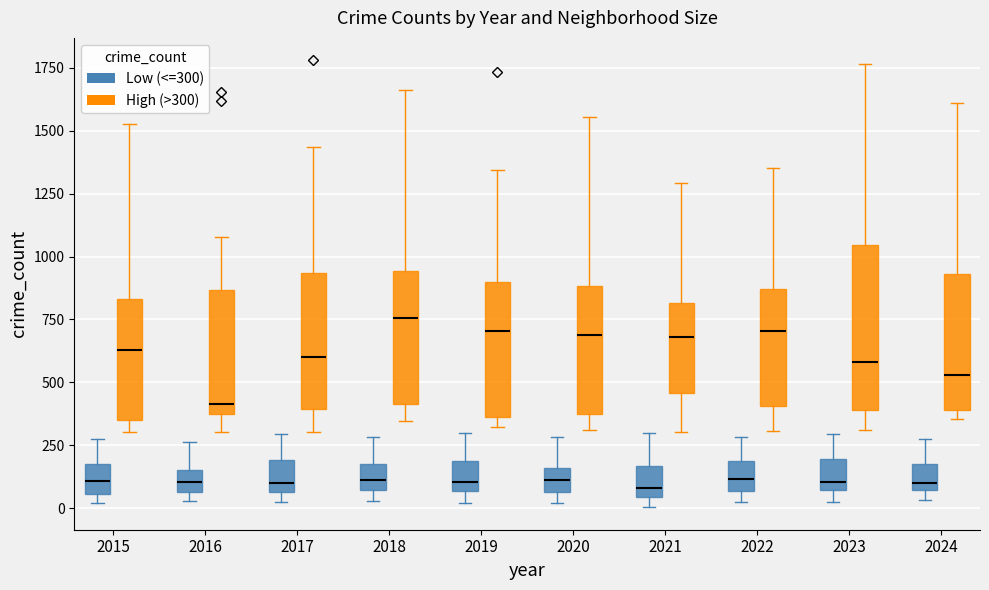

Comparing the boxes themselves (not the whiskers), which one is the tallest?

2023 (High (>300))